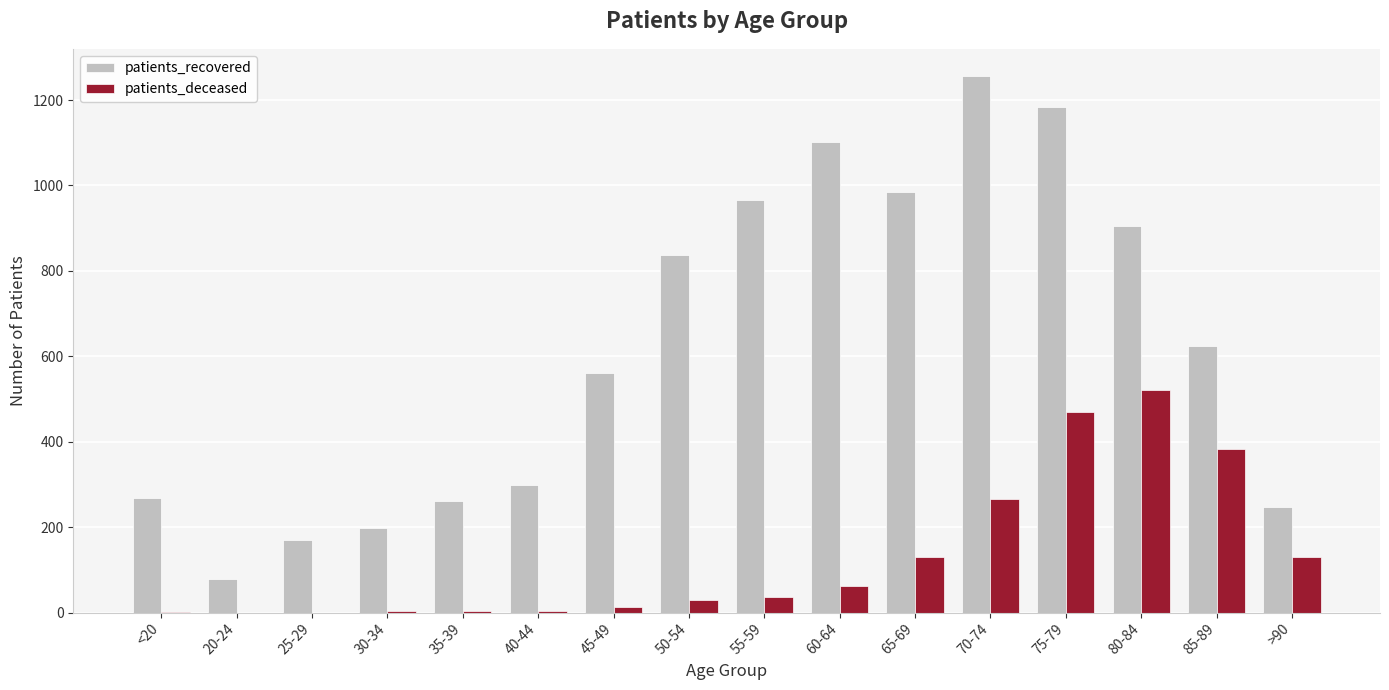

Which series changed the most between 45-49 and 55-59?

patients_recovered